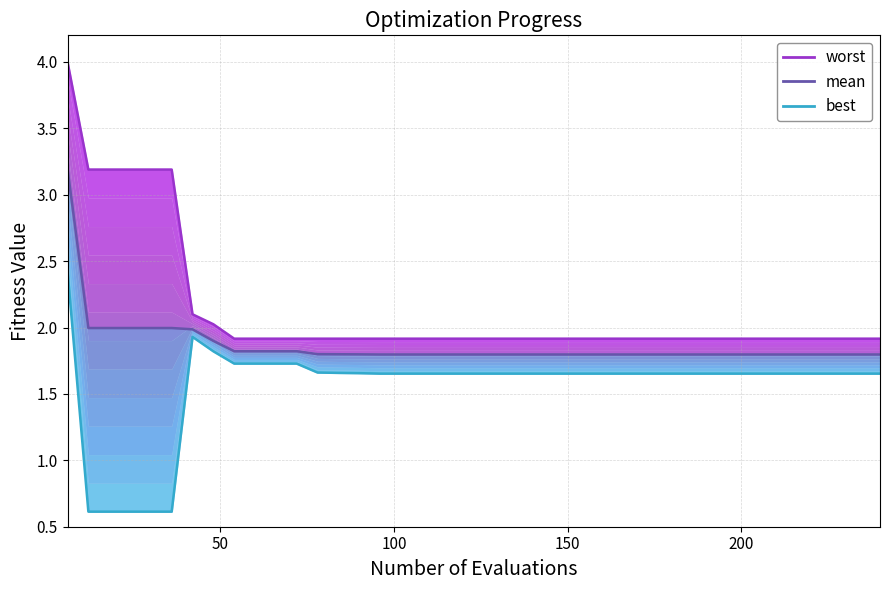

What is the maximum value for mean?

3.2